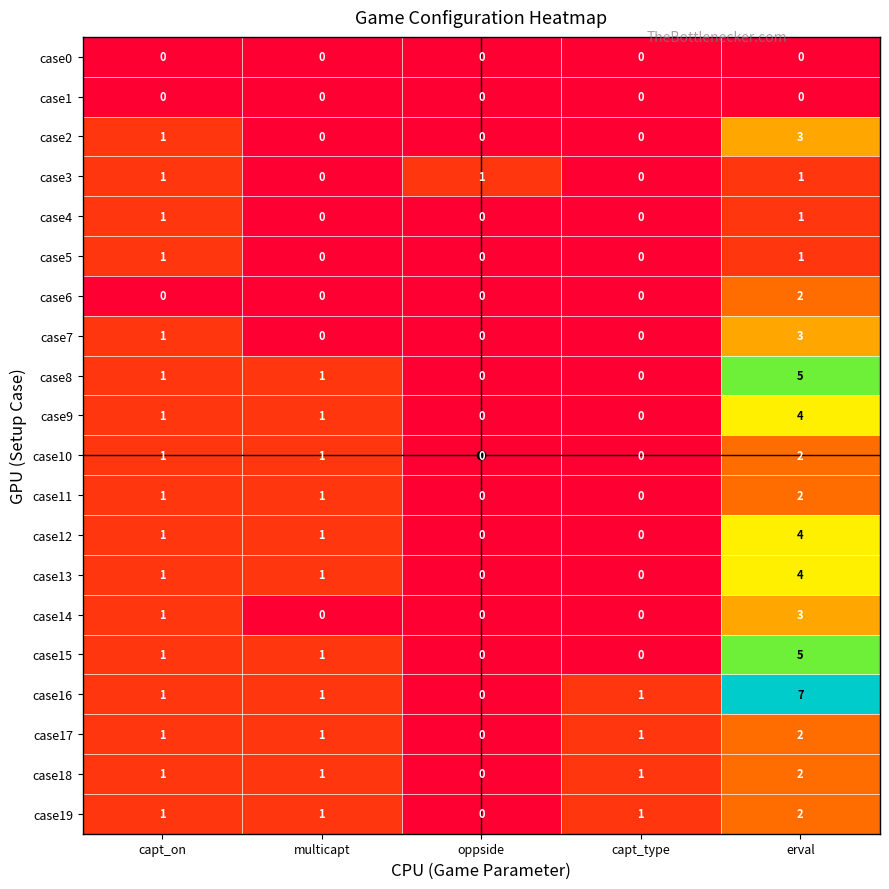

How many case15 values are between 0 and 1?

4